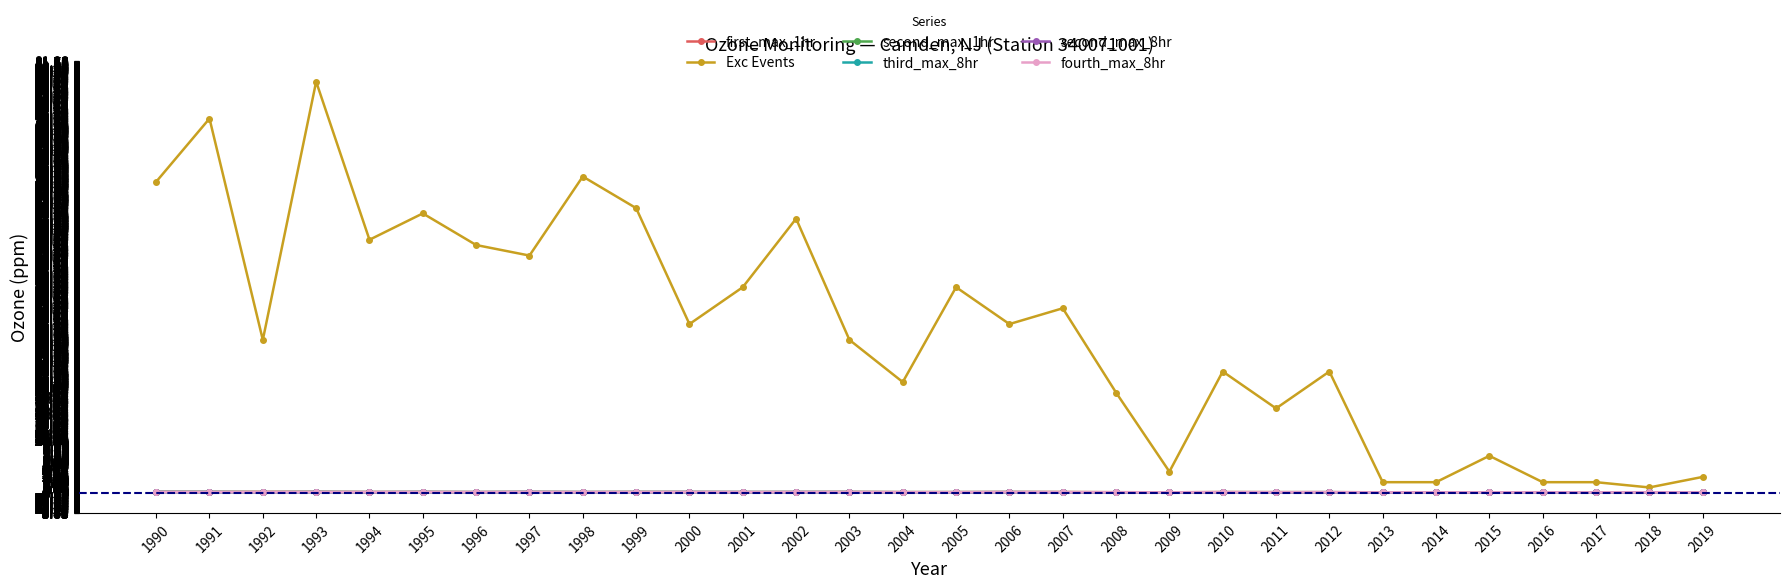

How many lines are shown in the chart?

6